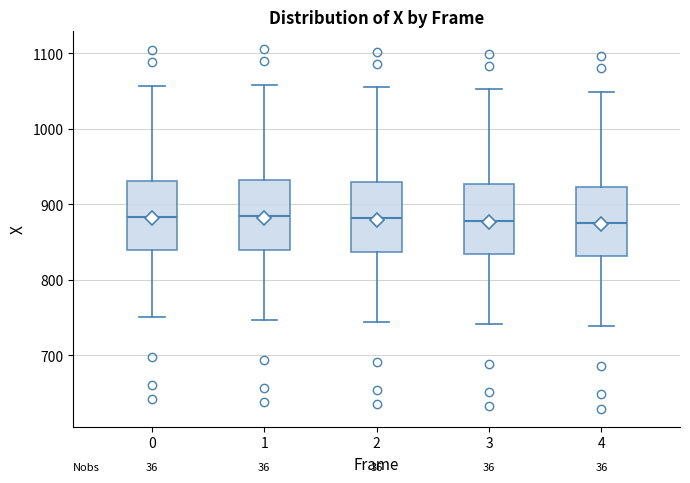

Reading left to right, read every box against the y-axis: the position of its median line, the range the box covers, and the ends of its whiskers. The values are not printed on the chart, so give them approximately, as read against the axis.

0: median 880, box 840 to 930, whiskers 750 to 1060
1: median 880, box 840 to 930, whiskers 750 to 1060
2: median 880, box 840 to 930, whiskers 740 to 1060
3: median 880, box 830 to 930, whiskers 740 to 1050
4: median 880, box 830 to 920, whiskers 740 to 1050